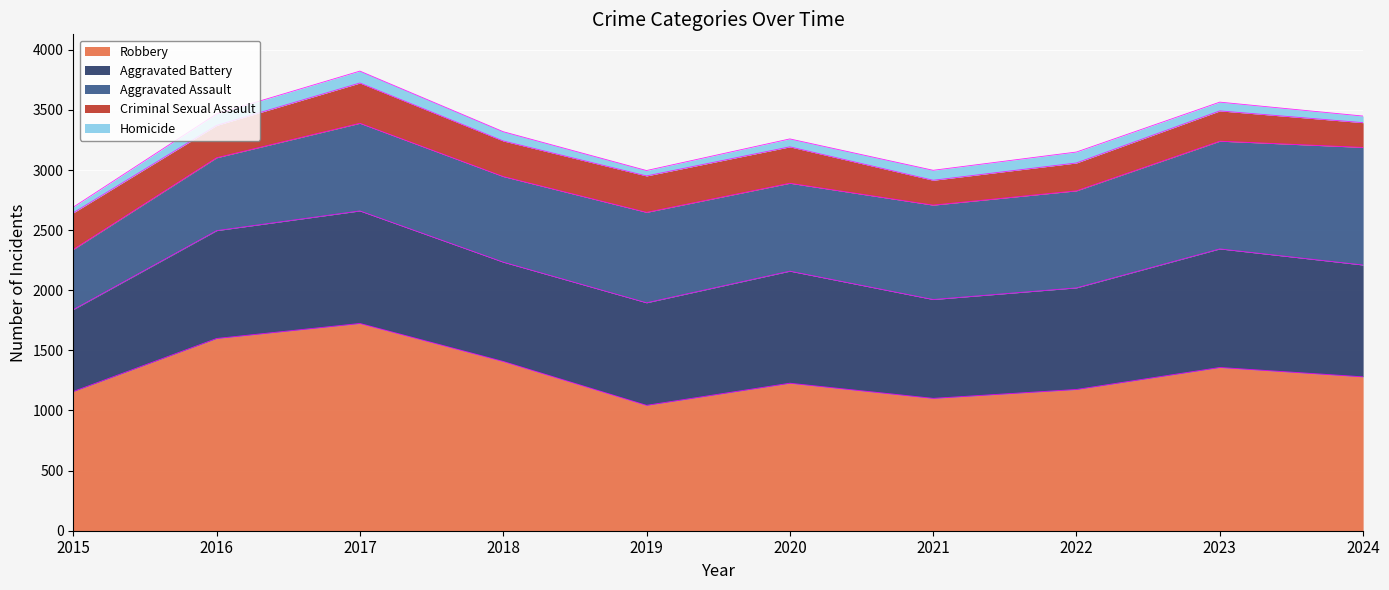

What is the value of the Aggravated Assault point at the 4th from the left?

712